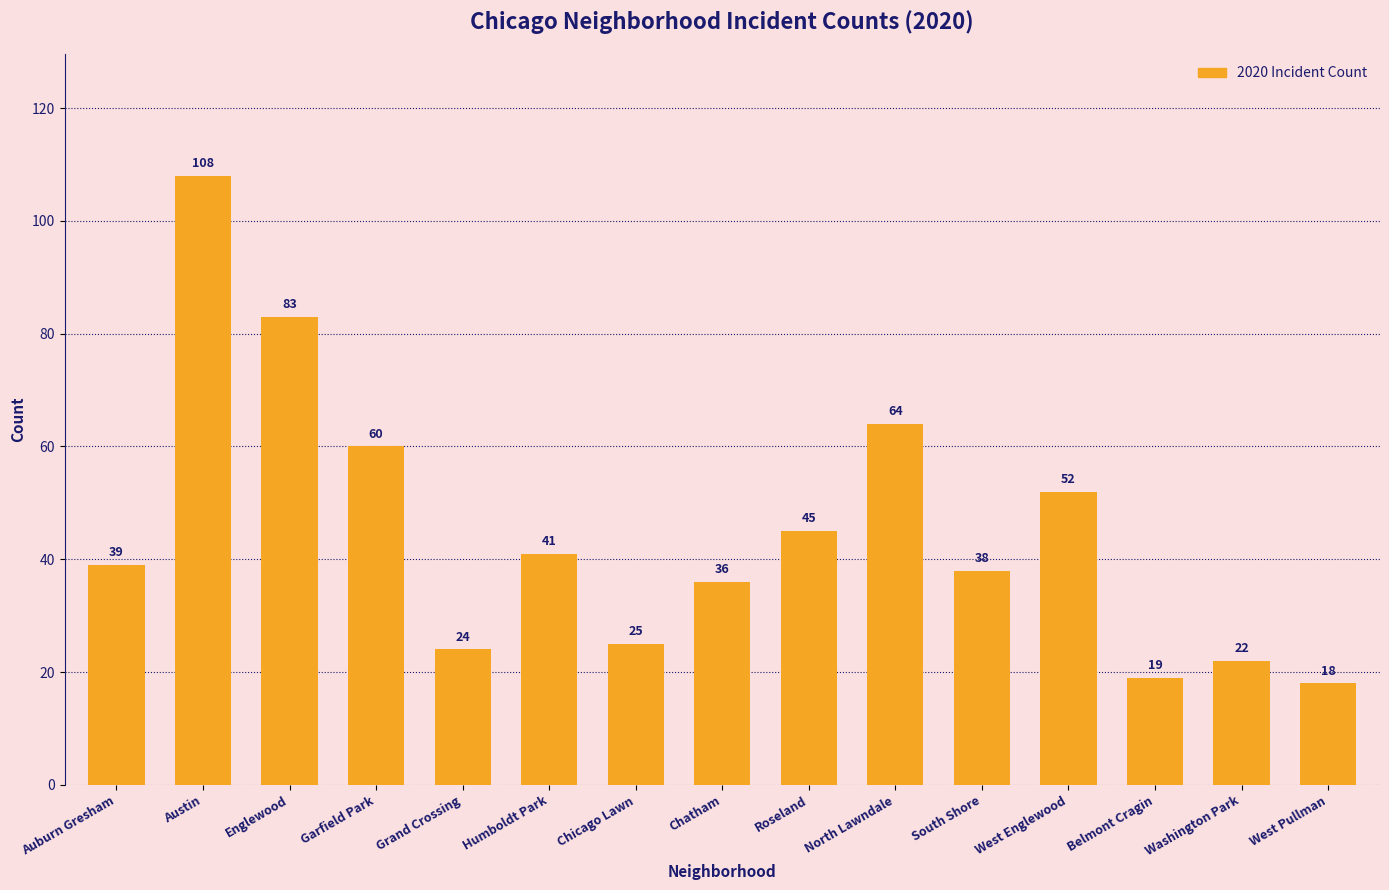

List the labels in order of value, smallest first.

West Pullman, Belmont Cragin, Washington Park, Grand Crossing, Chicago Lawn, Chatham, South Shore, Auburn Gresham, Humboldt Park, Roseland, West Englewood, Garfield Park, North Lawndale, Englewood, Austin